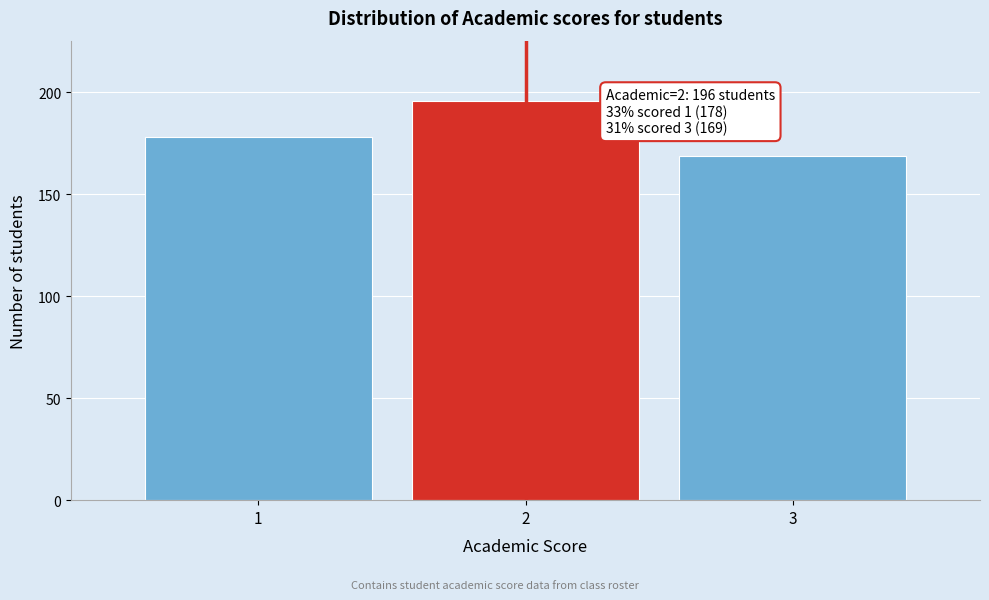

Reading left to right, transcribe all the data shown in this chart.

178	196	169